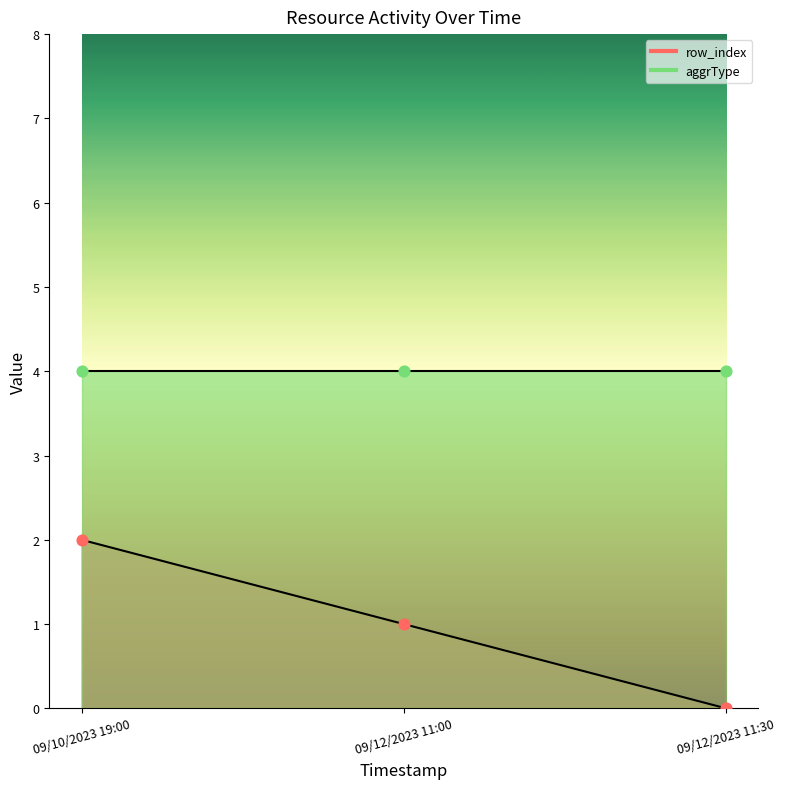

Which has a higher value, 09/12/2023 11:00 or 09/10/2023 19:00?

09/10/2023 19:00